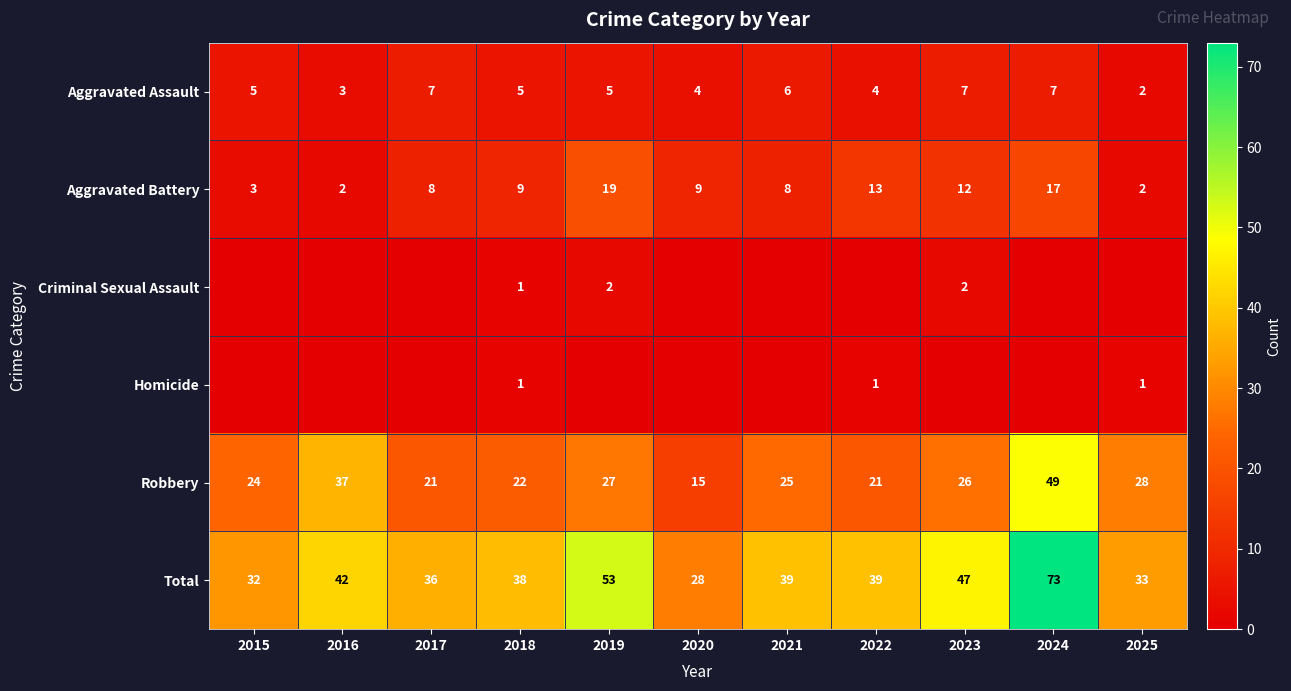

Where is Robbery nearest to the value 32?

2025